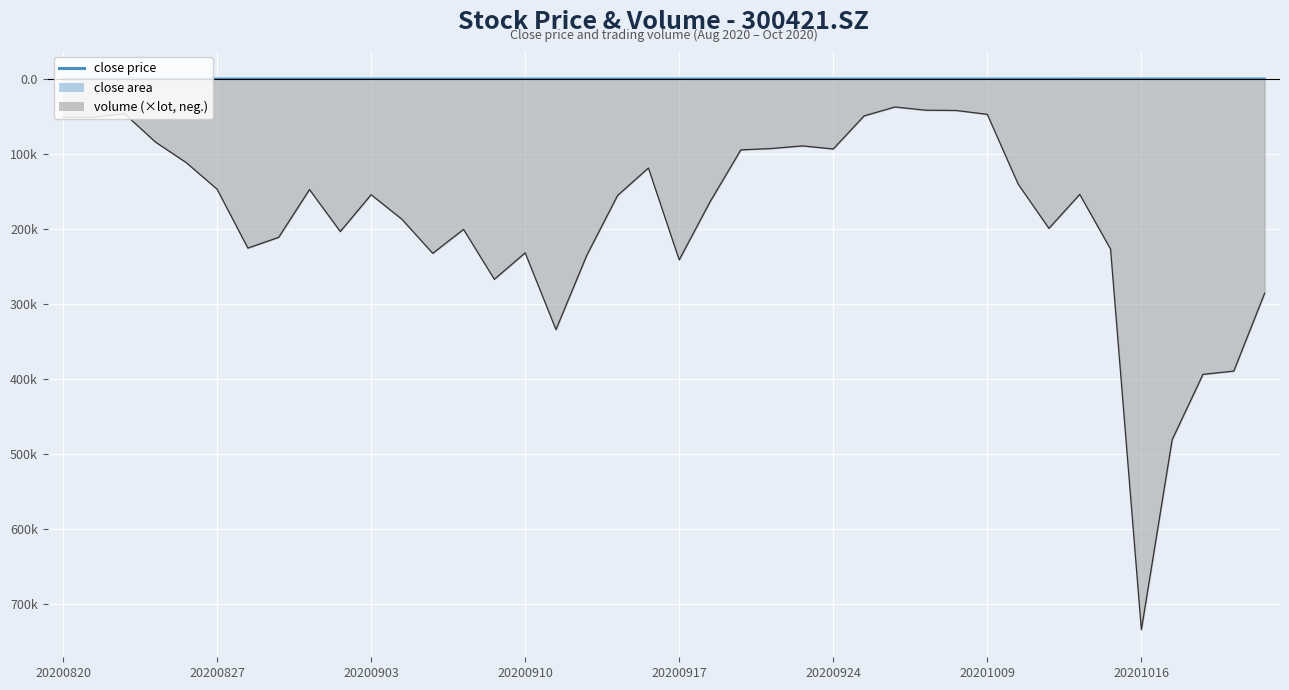

Between 20201019 and 20200930, which is larger?

20201019